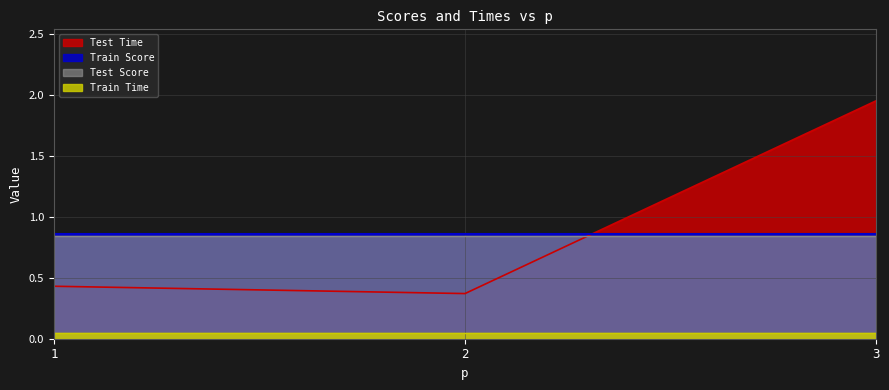

The Train Time series shows 0.0 at 3. True or false?

False